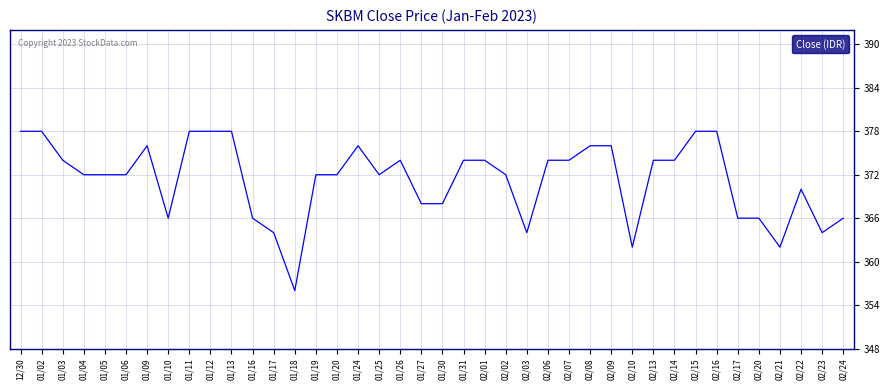

Where does the data first go above 372?

12/30